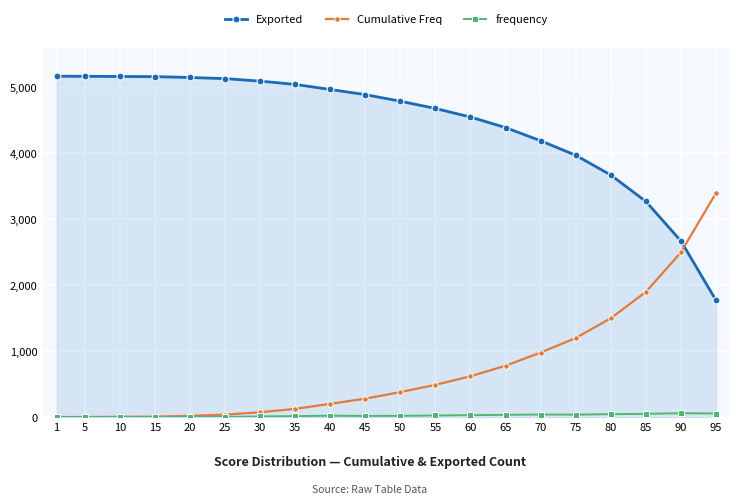

What is the difference between the second highest and minimum values in the Exported series?

3398